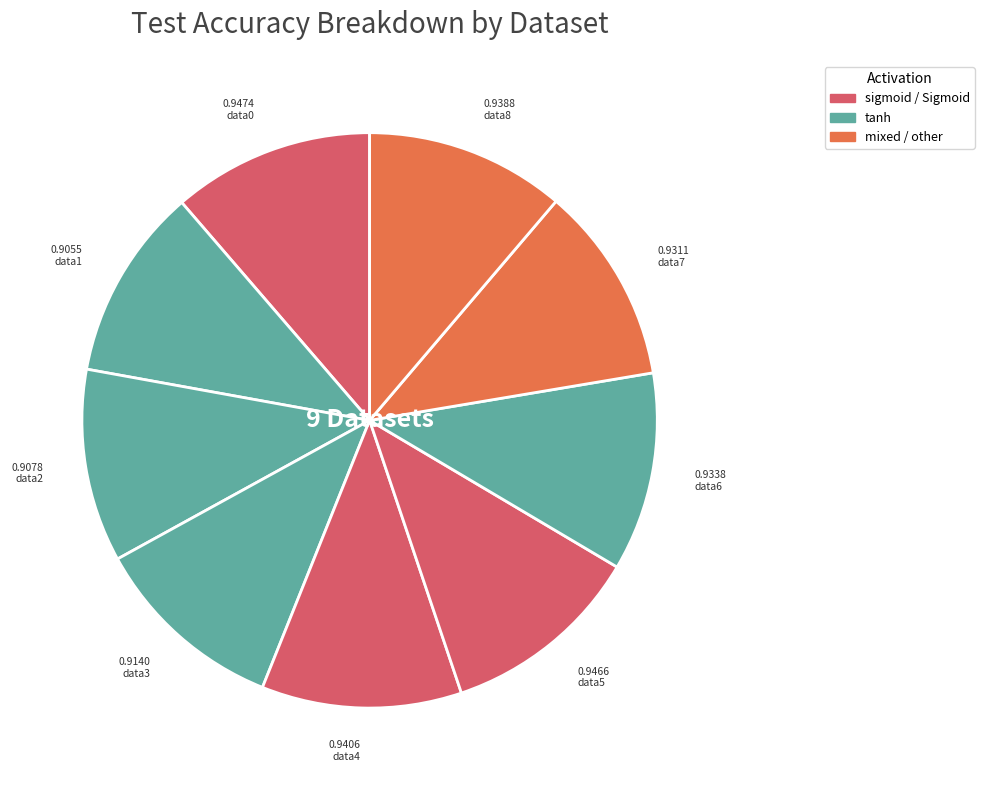

Count the number of slices in the pie.

9